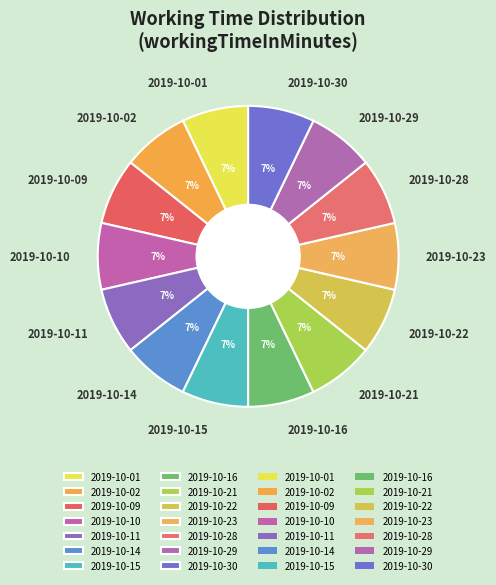

How many segments does this pie chart have?

14